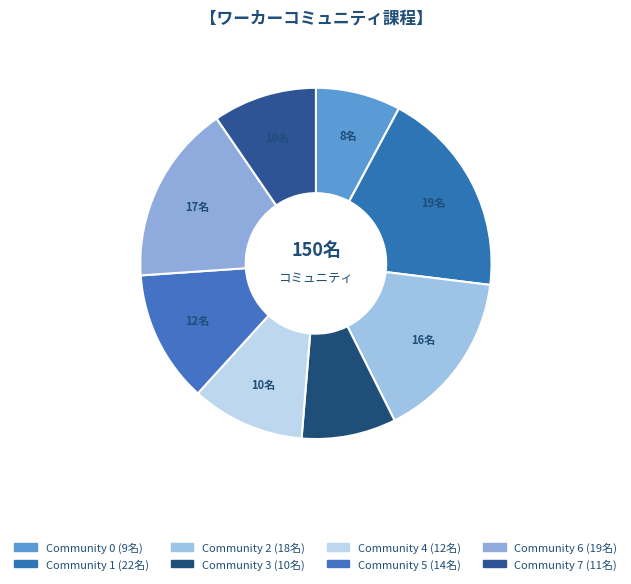

Count the number of slices in the pie.

8